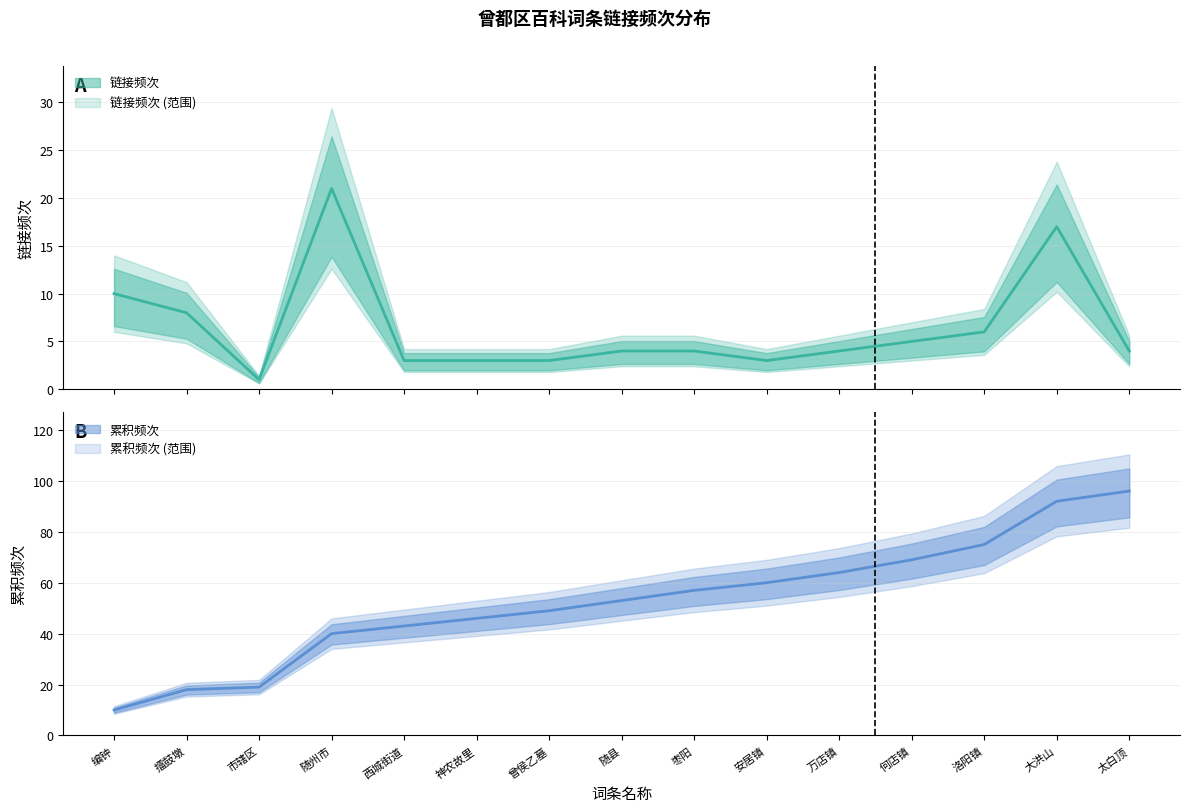

What are all the series names shown in the legend?

链接频次, 累积频次